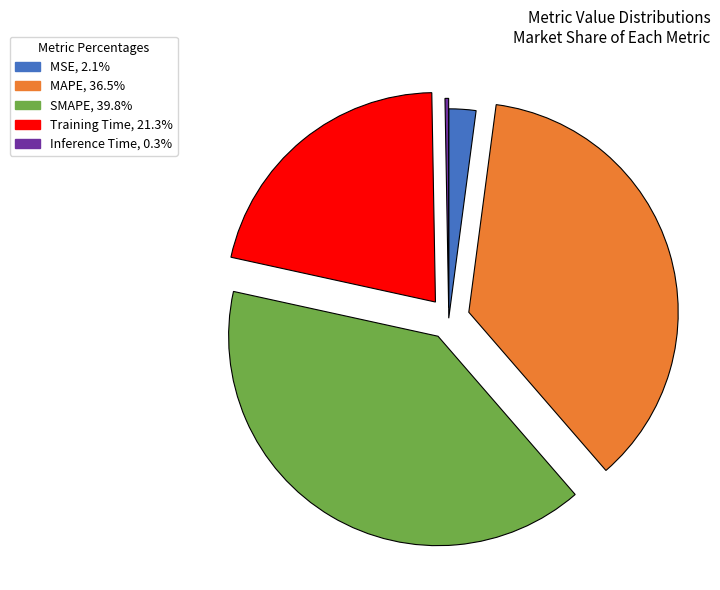

Is there any slice that represents more than half of the pie?

No